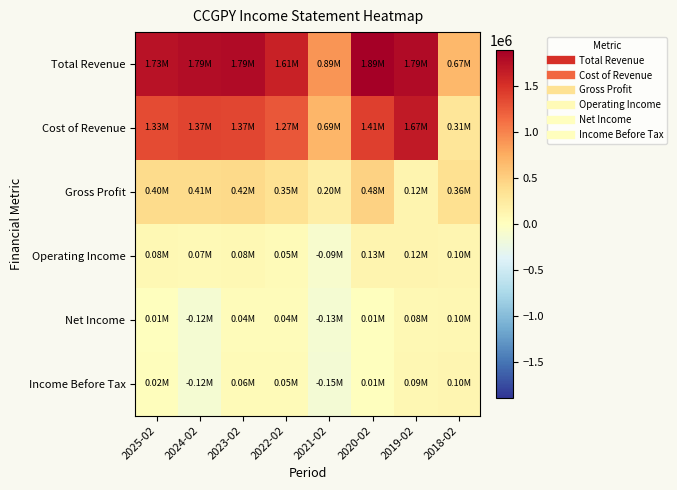

Reading right to left, extract all data points from this chart.

Total Revenue: 2018-02=669400	2019-02=1793500	2020-02=1890800	2021-02=891600	2022-02=1614900	2023-02=1790000	2024-02=1786300	2025-02=1732900
Cost of Revenue: 2018-02=308400	2019-02=1674000	2020-02=1410600	2021-02=692000	2022-02=1268400	2023-02=1370900	2024-02=1374300	2025-02=1333400
Gross Profit: 2018-02=360900	2019-02=119600	2020-02=480100	2021-02=199600	2022-02=346500	2023-02=419100	2024-02=412000	2025-02=399500
Operating Income: 2018-02=104600	2019-02=119600	2020-02=132700	2021-02=-90500	2022-02=48100	2023-02=75300	2024-02=65500	2025-02=78000
Net Income: 2018-02=97200	2019-02=82300	2020-02=10000	2021-02=-126400	2022-02=41700	2023-02=42800	2024-02=-122700	2025-02=14200
Income Before Tax: 2018-02=104400	2019-02=93200	2020-02=12800	2021-02=-146800	2022-02=51300	2023-02=55400	2024-02=-120600	2025-02=20400